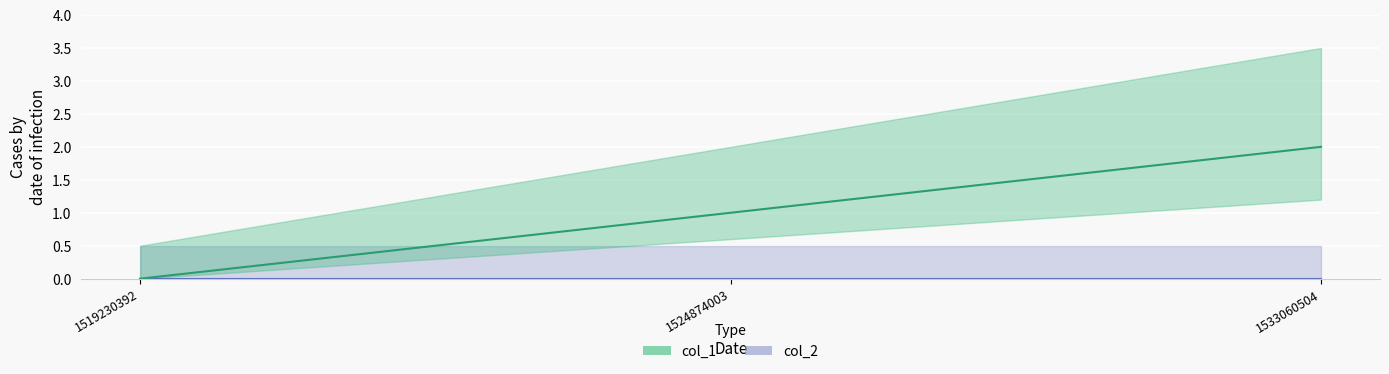

Reading left to right, what are all the values shown in this chart?

0	1	2